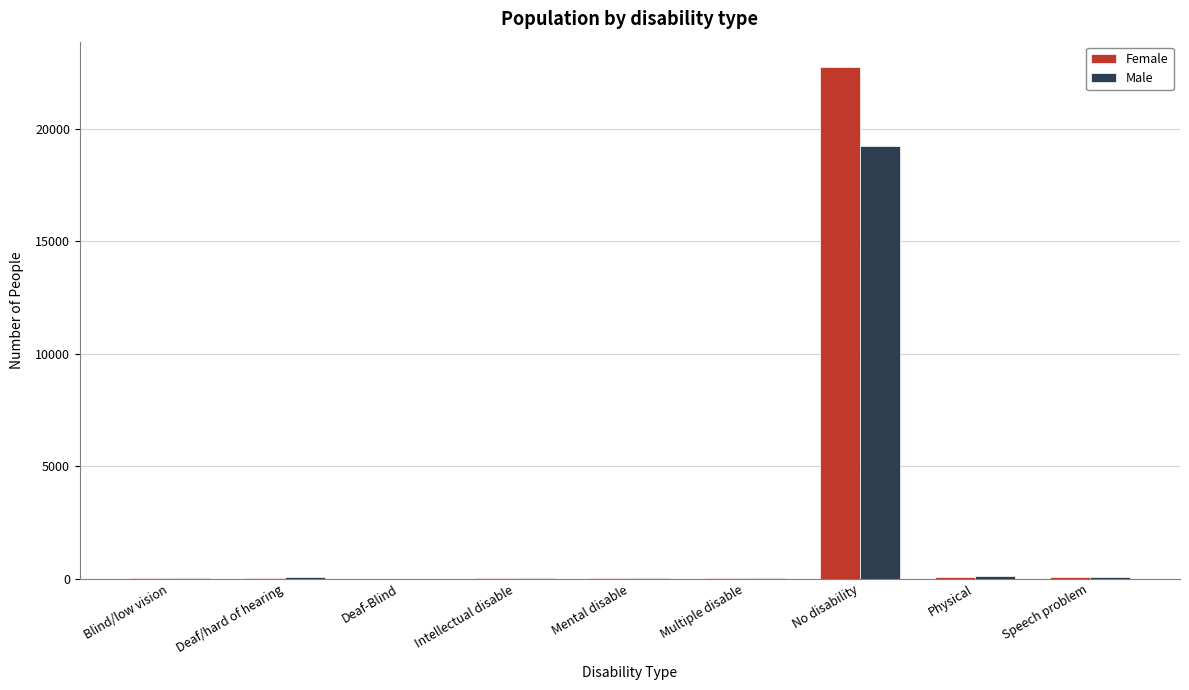

What is the sum of all Female values?

23000